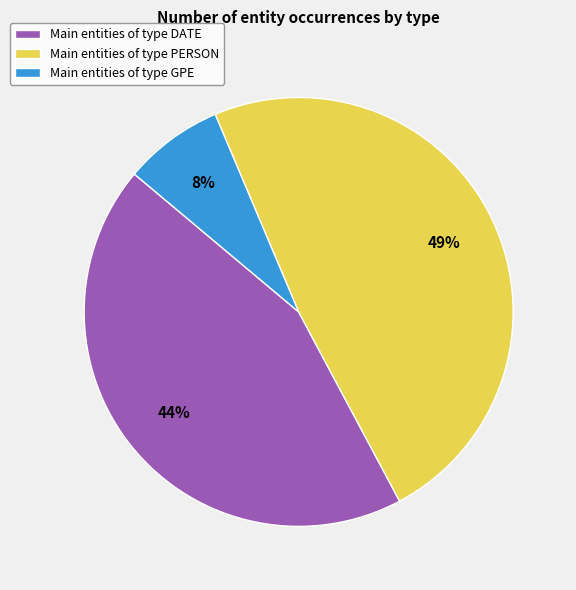

To the nearest percent, what portion does Main entities of type GPE represent?

8%